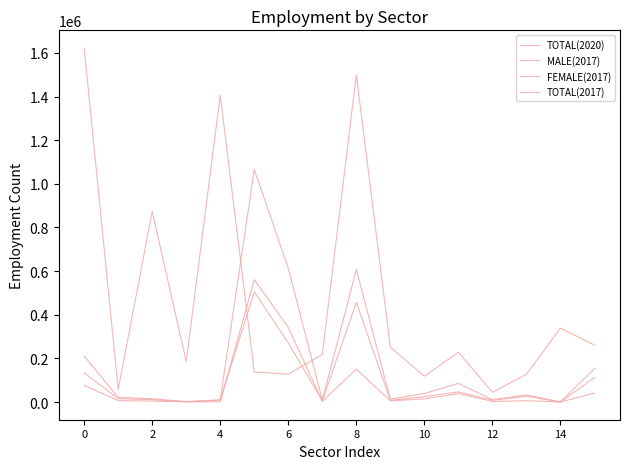

At which label is FEMALE(2017) closest to 280318?

6